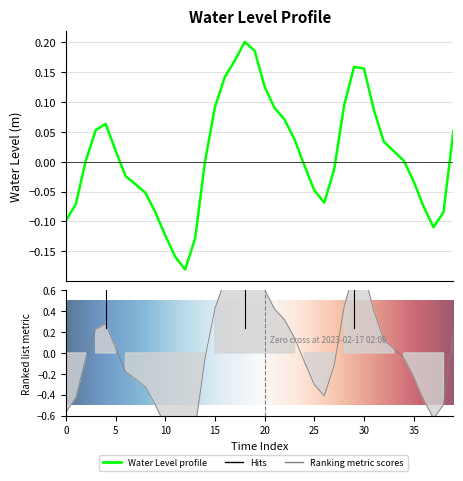

Which category has the lowest value across all series?

2023-02-16 18:00